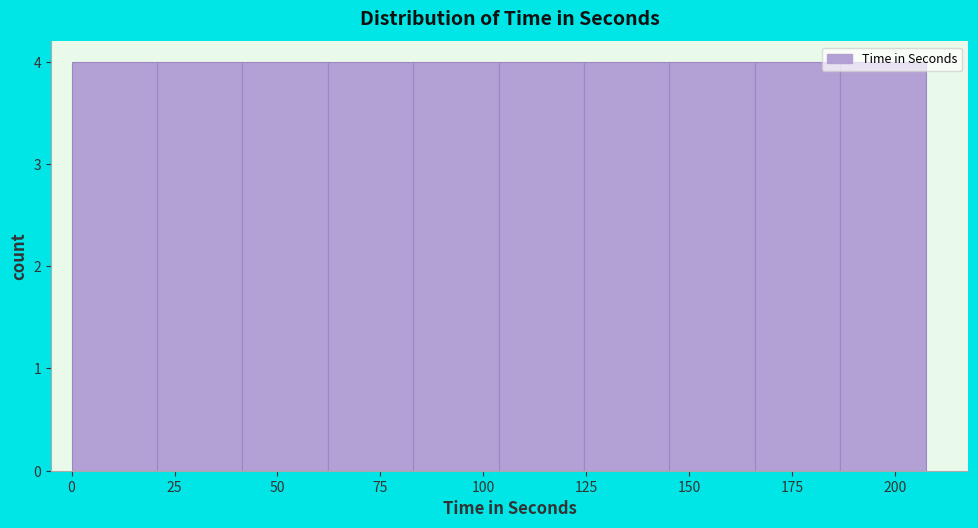

Reading left to right, transcribe this chart: for each bar, give the range it covers on the x-axis and its height. Neither the bar edges nor the heights are printed on the chart, so give them approximately, as read against the axes.

0 to 20: 4
20 to 40: 4
40 to 60: 4
60 to 85: 4
85 to 105: 4
105 to 125: 4
125 to 145: 4
145 to 165: 4
165 to 185: 4
185 to 205: 4